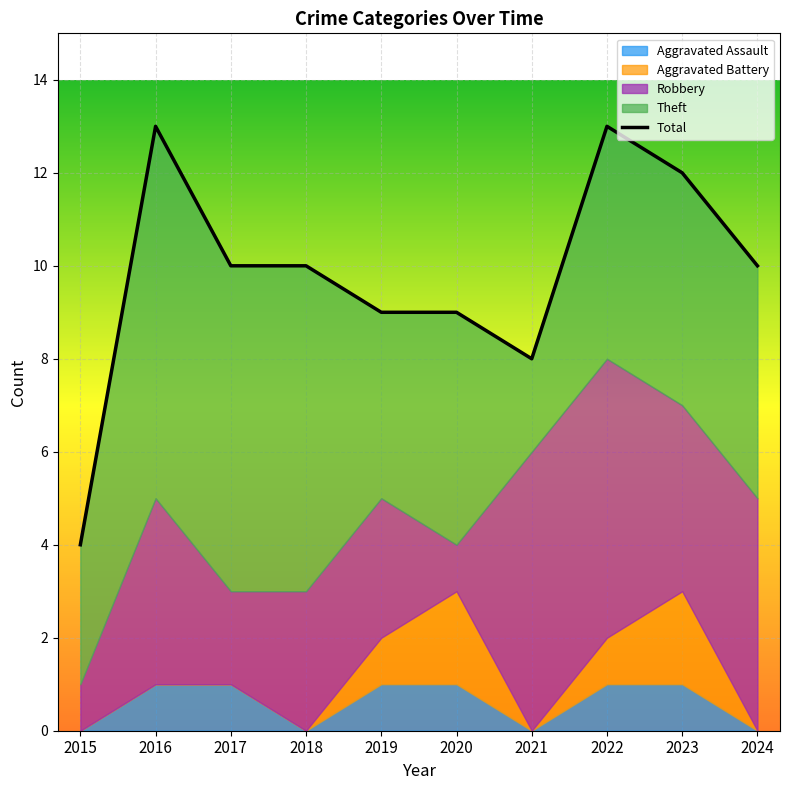

How many data points are above 10?

3